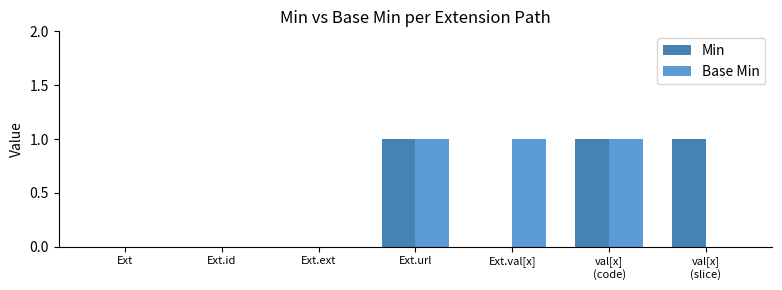

The Base Min series shows 0 at Ext. True or false?

True